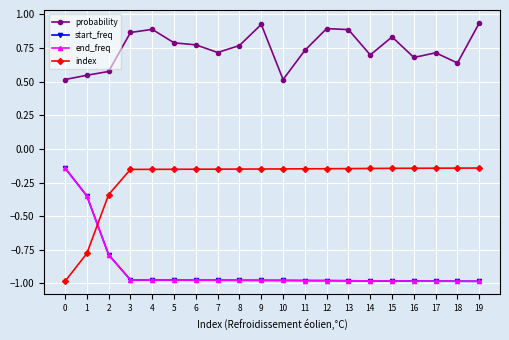

How many intersections are there between index and end_freq?

1